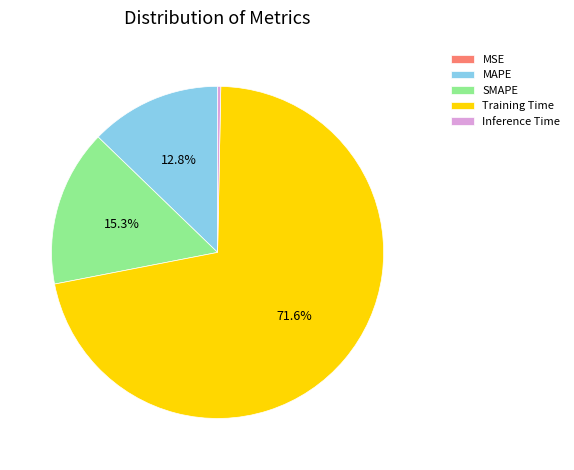

What is the largest slice in the pie chart?

Training Time